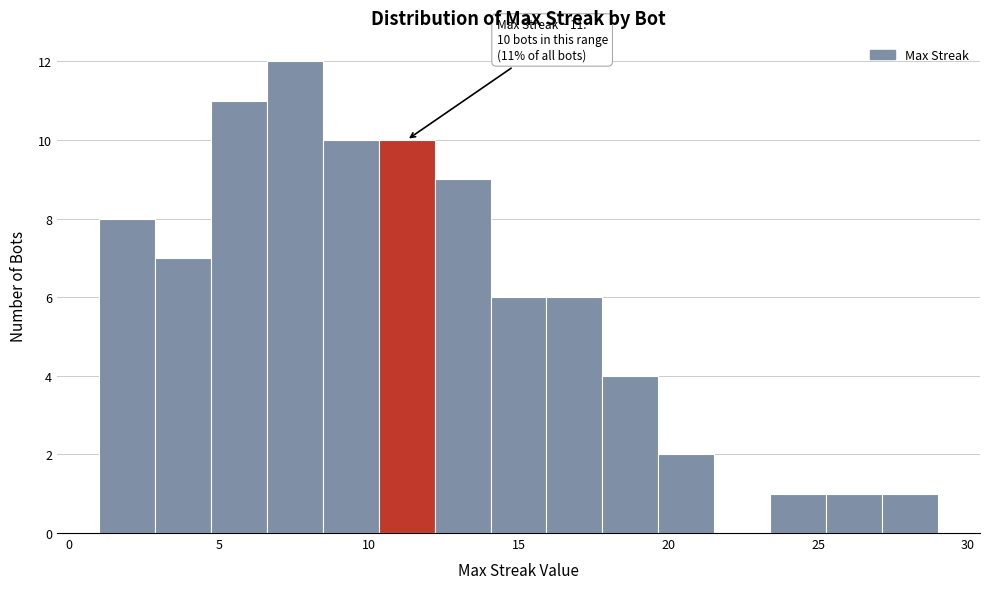

Around what value on the x-axis is the tallest bar? Give the approximate position of its centre, as read against the axis.

7.5